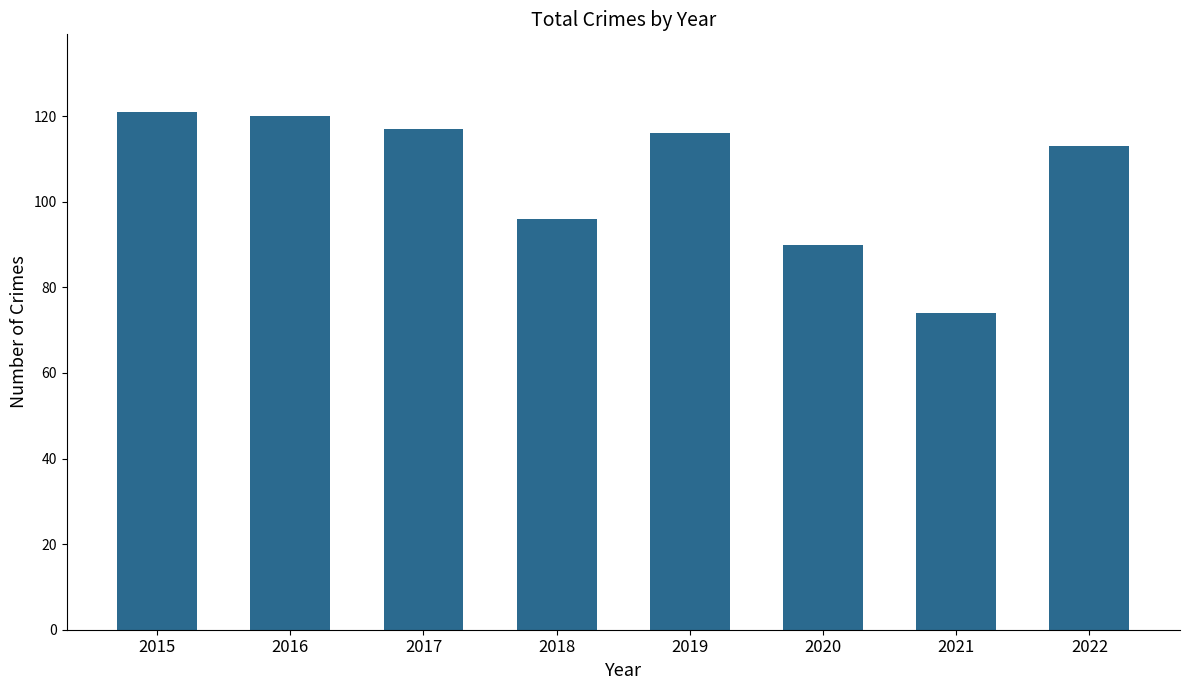

At which label is the value closest to 97?

2018